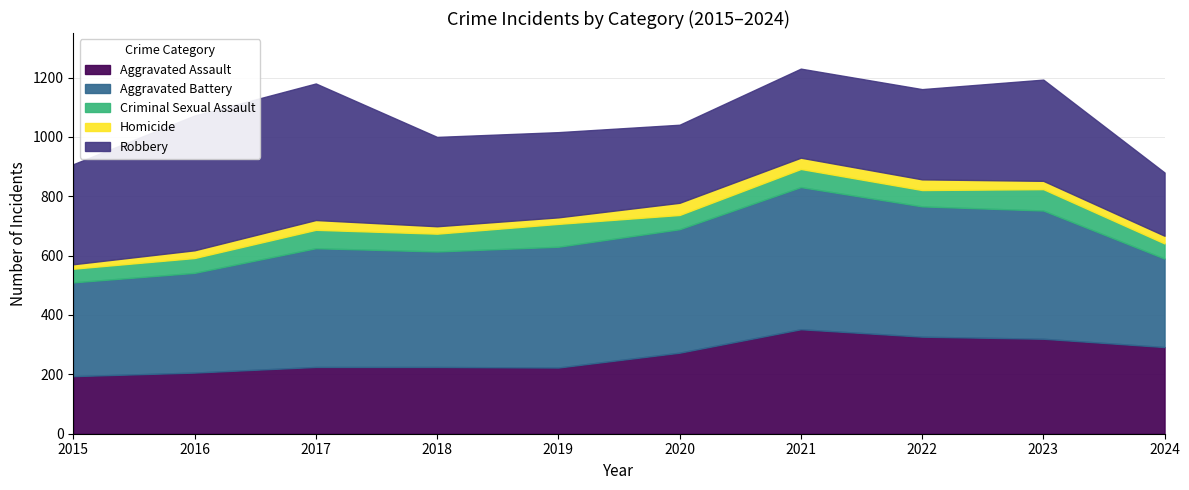

Count the number of categories in the chart.

10